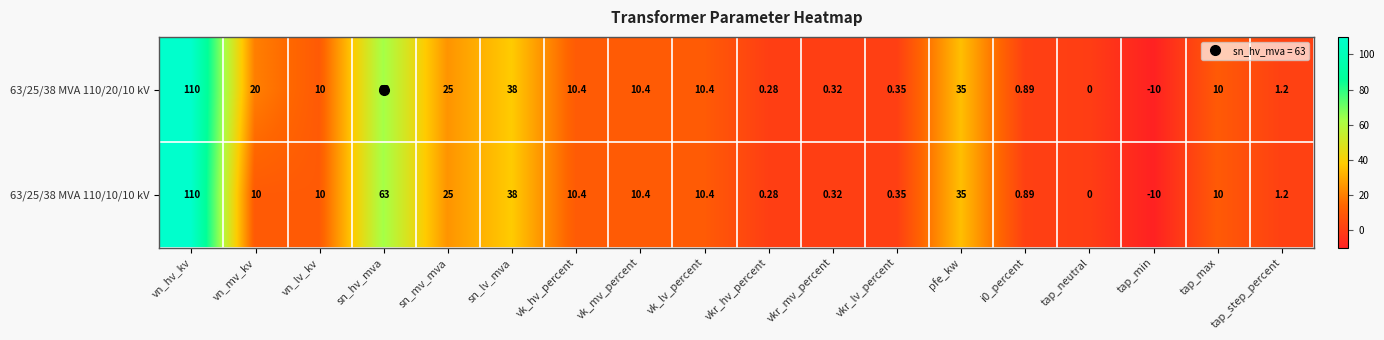

Where does the 63/25/38 MVA 110/20/10 kV series first go above 10?

vn_hv_kv